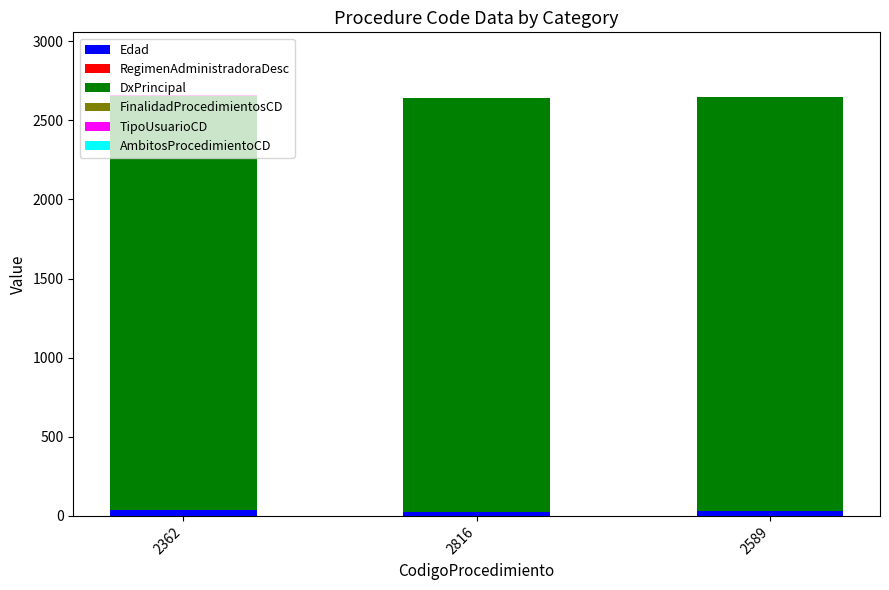

Which series has the largest range (max minus min)?

Edad